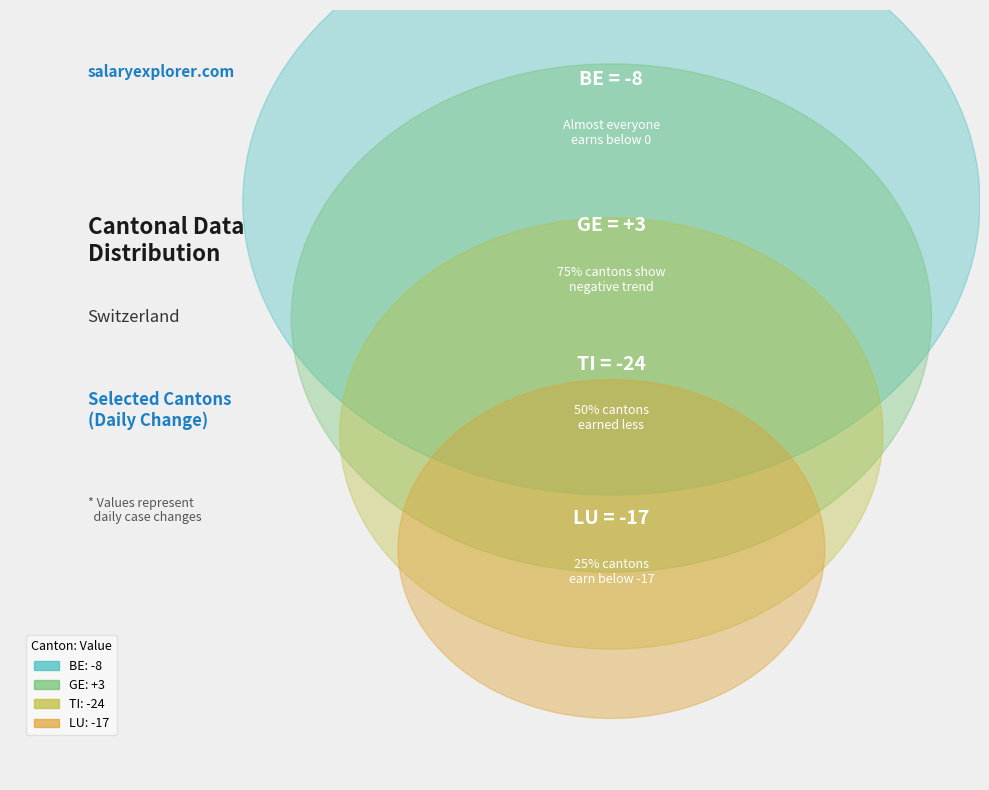

Does TI represent more than half of the total?

No